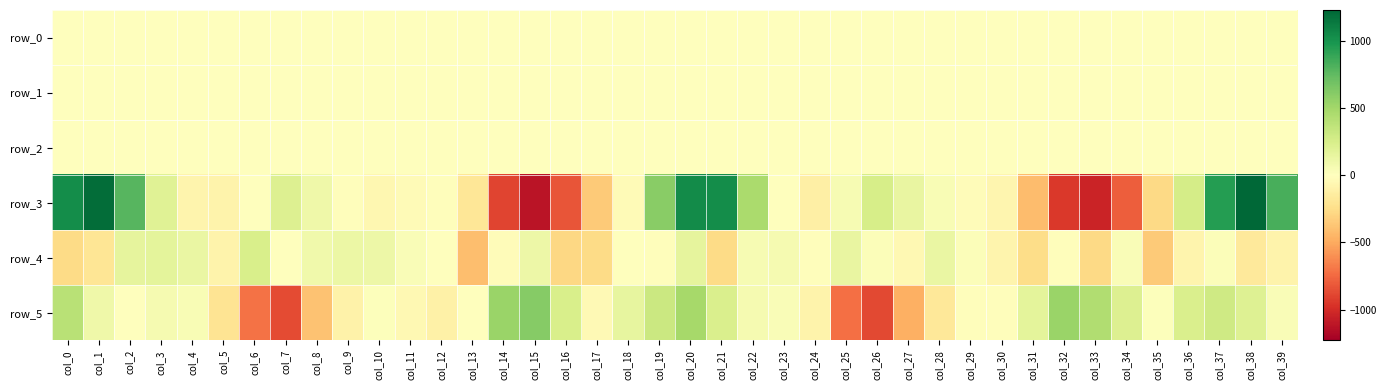

Rank the categories by row_2 value from lowest to highest.

col_39, col_2, col_22, col_31, col_13, col_32, col_3, col_14, col_21, col_1, col_23, col_15, col_4, col_38, col_33, col_30, col_28, col_9, col_8, col_29, col_12, col_10, col_27, col_24, col_11, col_5, col_25, col_6, col_26, col_7, col_34, col_20, col_16, col_17, col_18, col_0, col_35, col_37, col_19, col_36